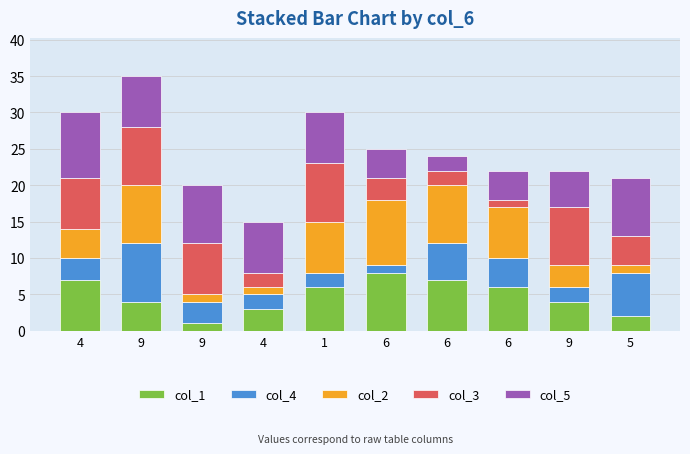

What is the sum of the col_4 values at 6 and 5?

11